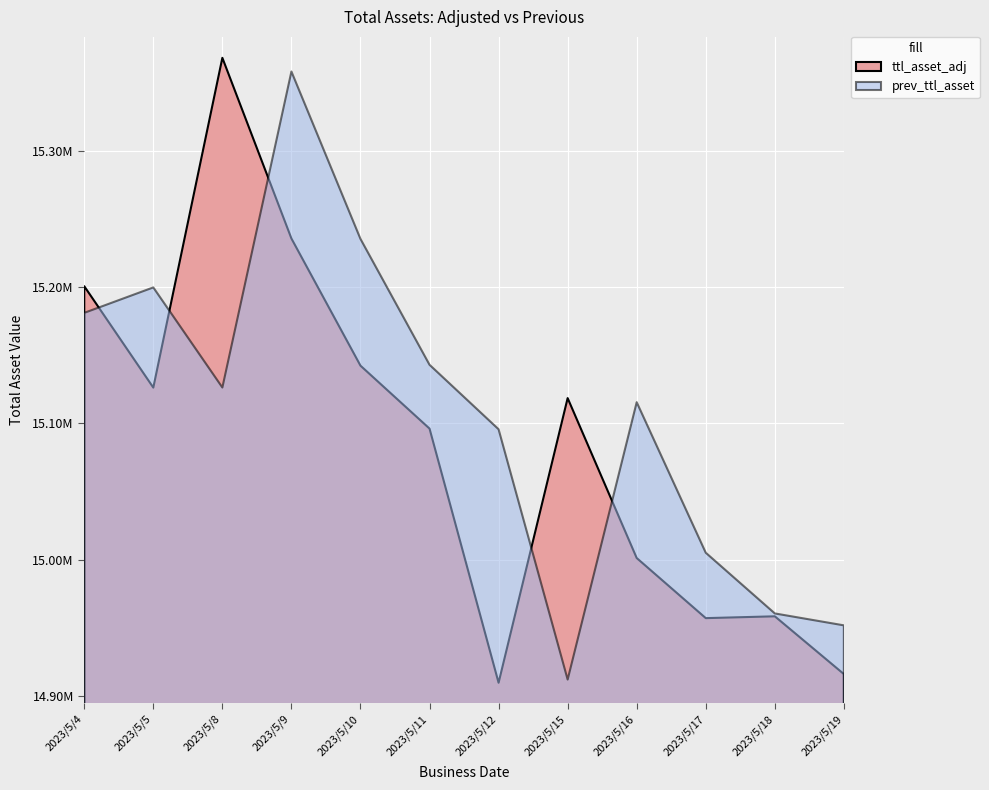

Is it true that prev_ttl_asset equals 15199803.7 at 2023/5/5?

True